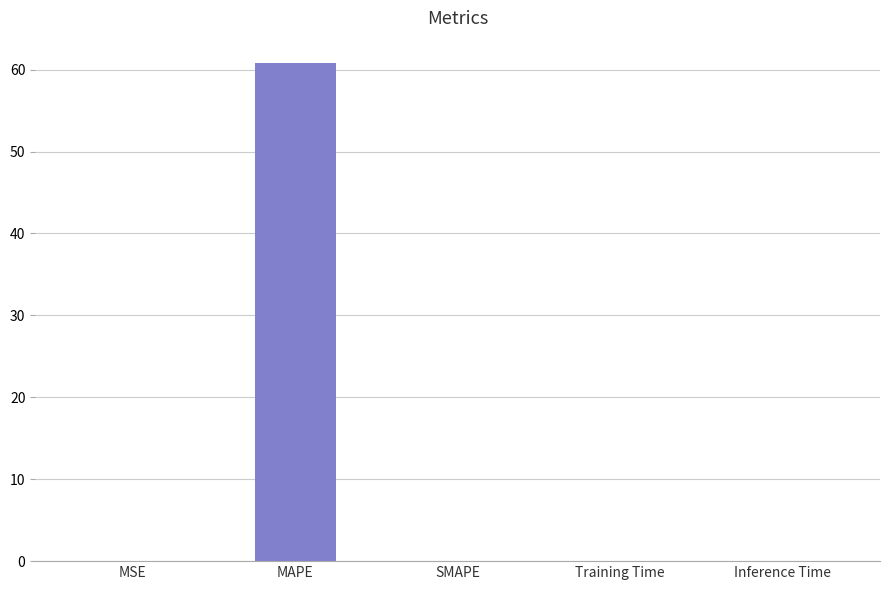

Does the chart contain stacked bars?

No